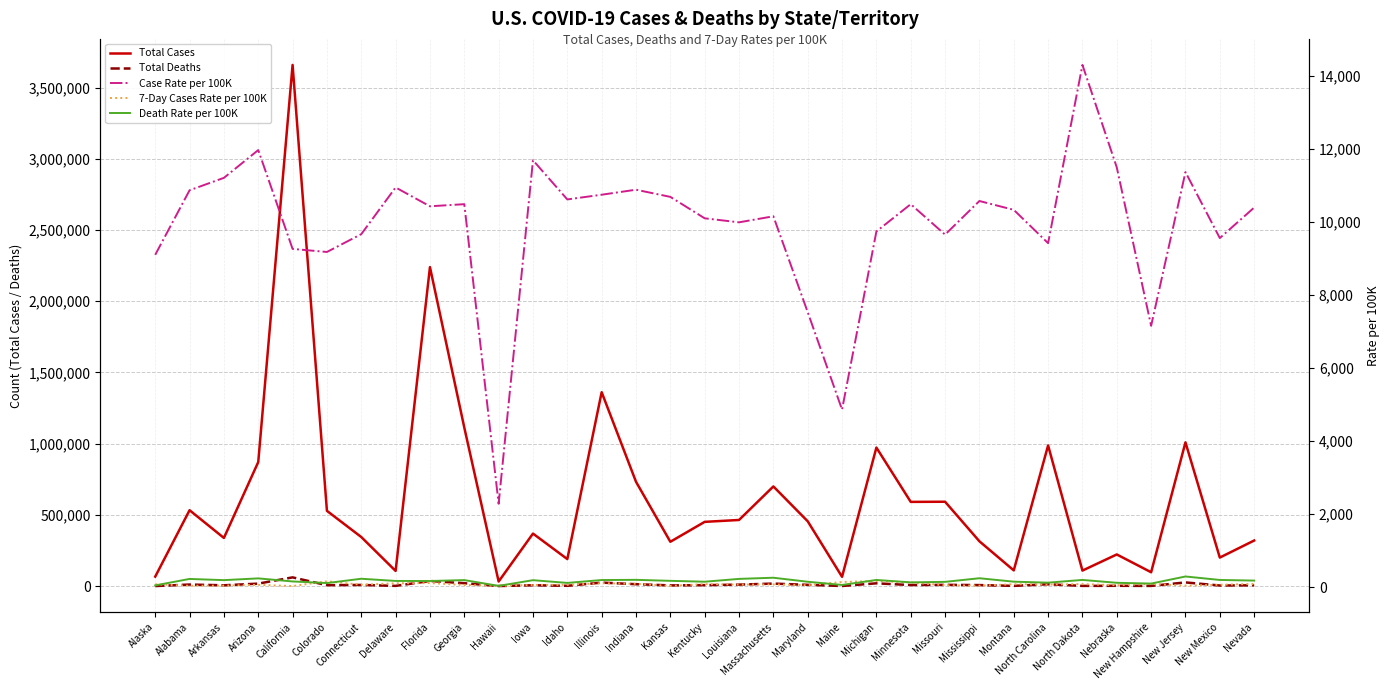

How many interior local peaks does the Total Cases series have?

11